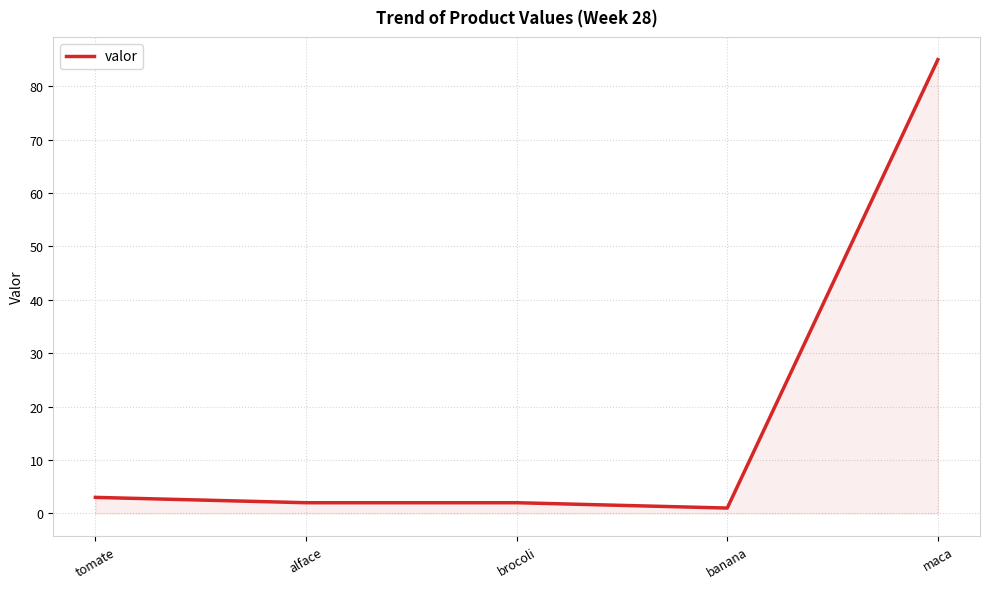

Is it true that the value at maca is 85?

True